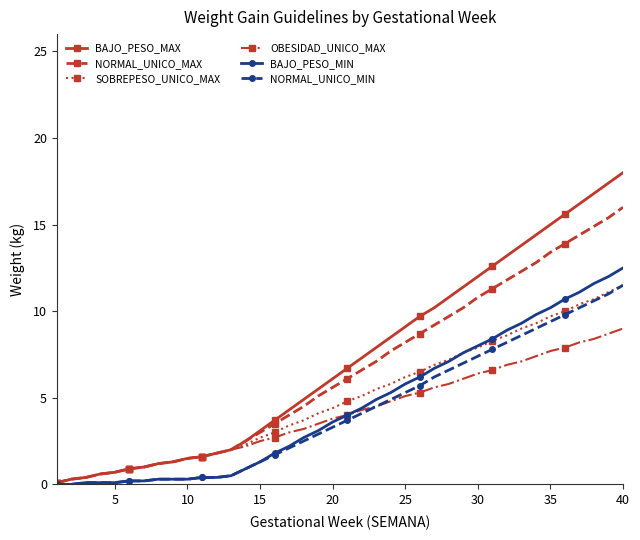

What is the value of the NORMAL_UNICO_MIN point at the 15th from the left?

1.3